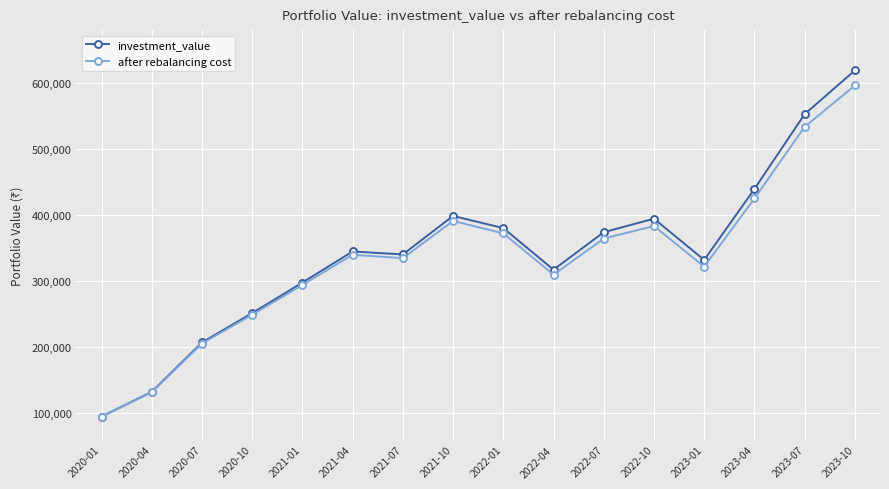

The value of after rebalancing cost at 2021-01 is 294214.1. True or false?

True